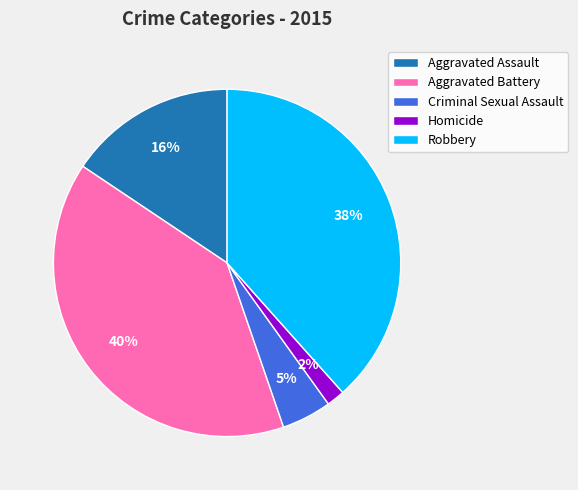

Does any single category account for the majority?

No